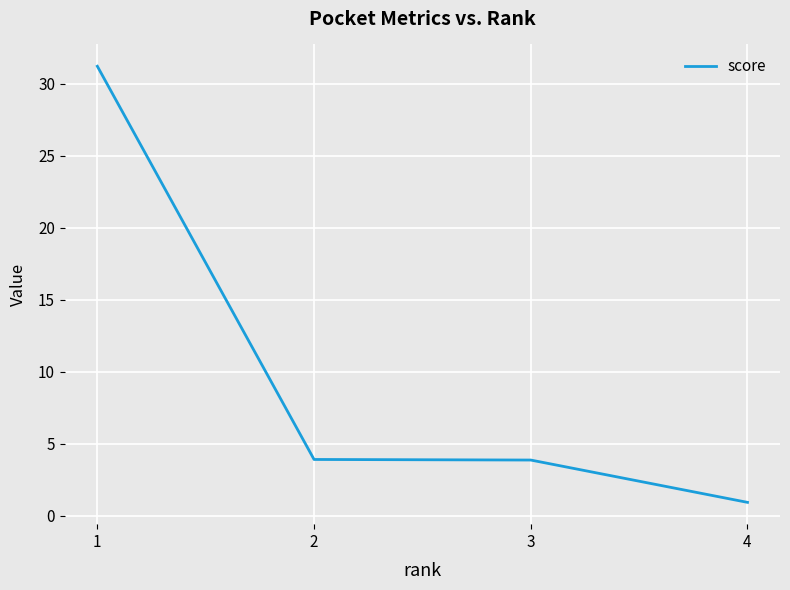

Reading right to left, what are all the values shown in this chart?

4=0.9	3=3.9	2=3.9	1=31.2